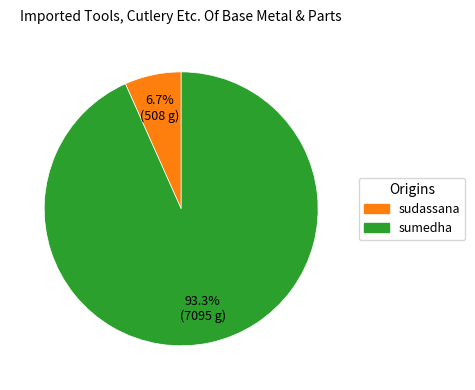

Which slice is the largest?

sumedha